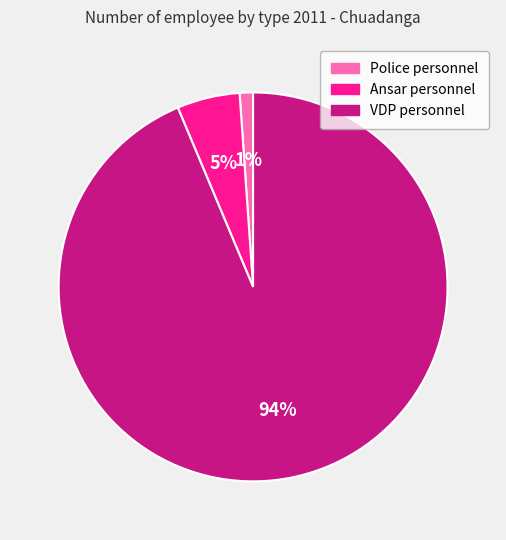

To the nearest percent, what is the difference between the largest and smallest slice percentages?

93%